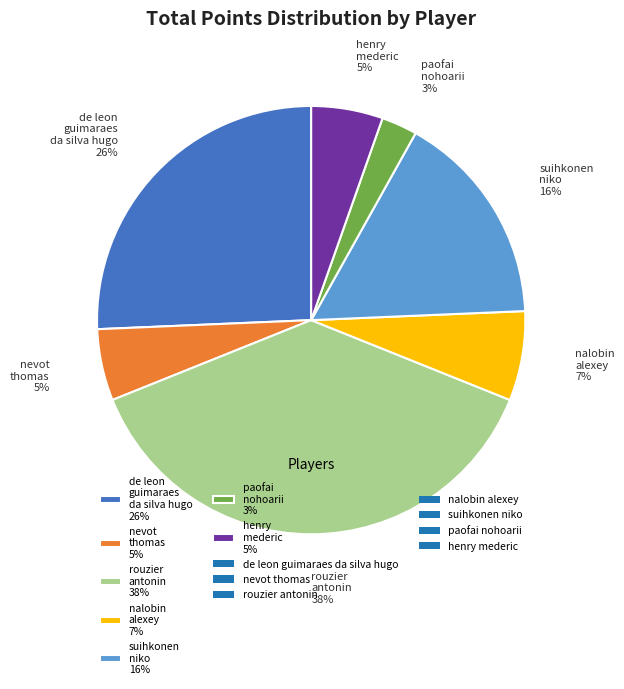

How many slices are in this pie chart?

7